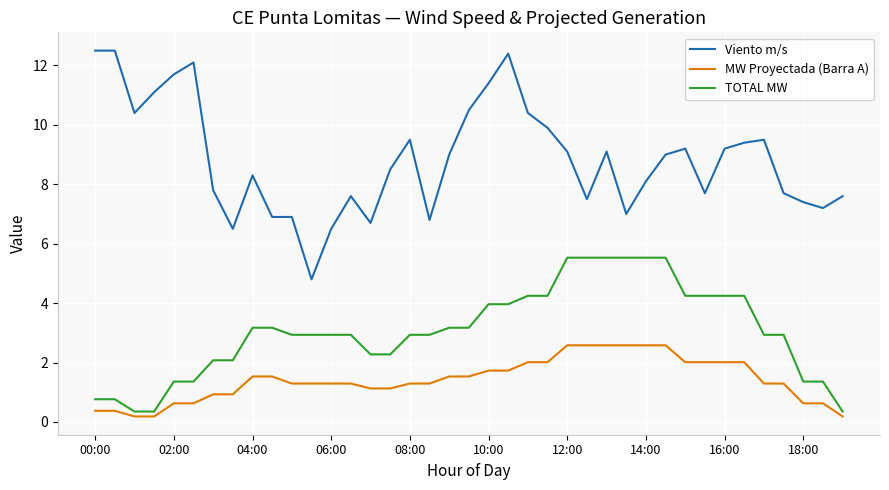

Which series has the widest spread of values?

Viento m/s